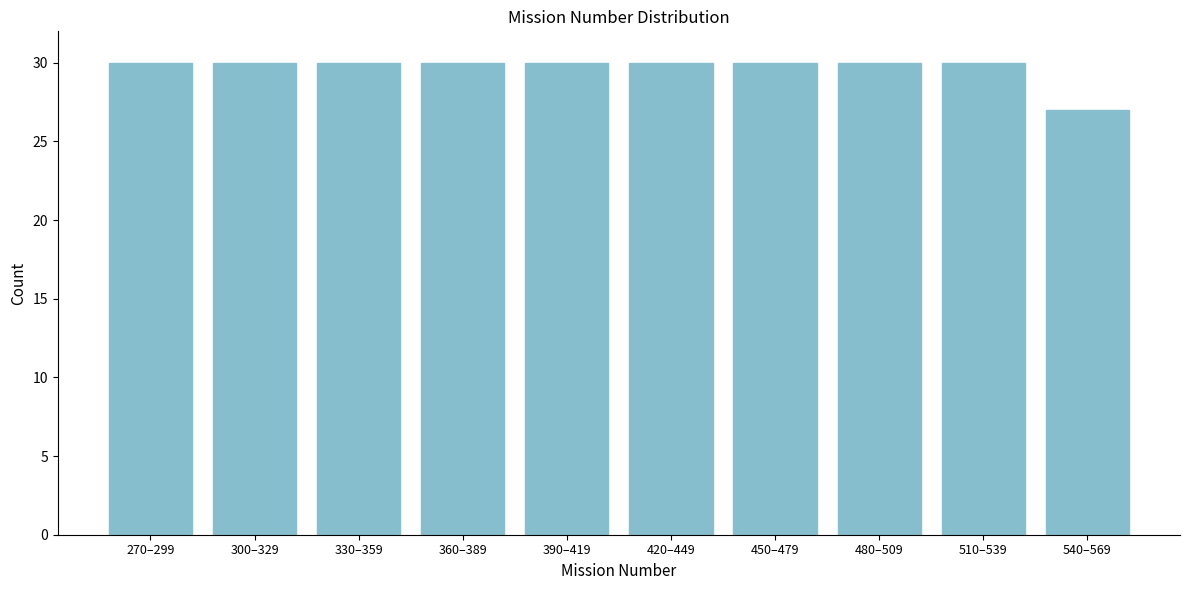

Reading right to left, extract all data points from this chart.

540–569=27	510–539=30	480–509=30	450–479=30	420–449=30	390–419=30	360–389=30	330–359=30	300–329=30	270–299=30